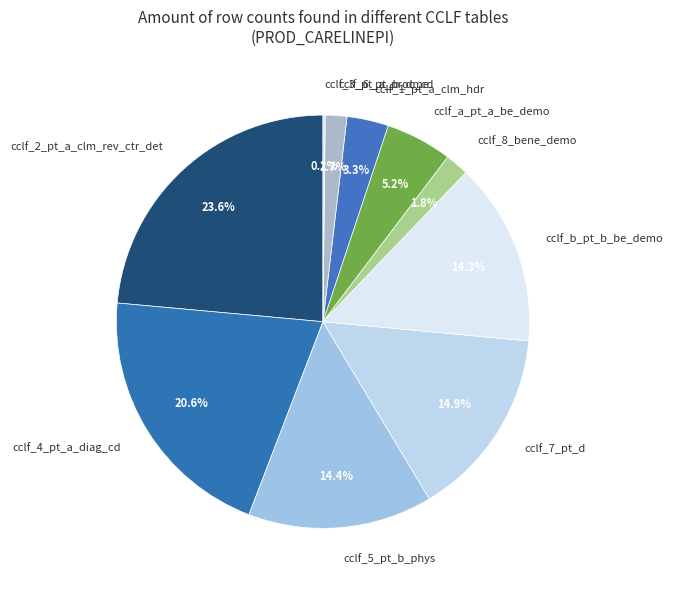

Which category has the biggest portion of the pie?

cclf_2_pt_a_clm_rev_ctr_det